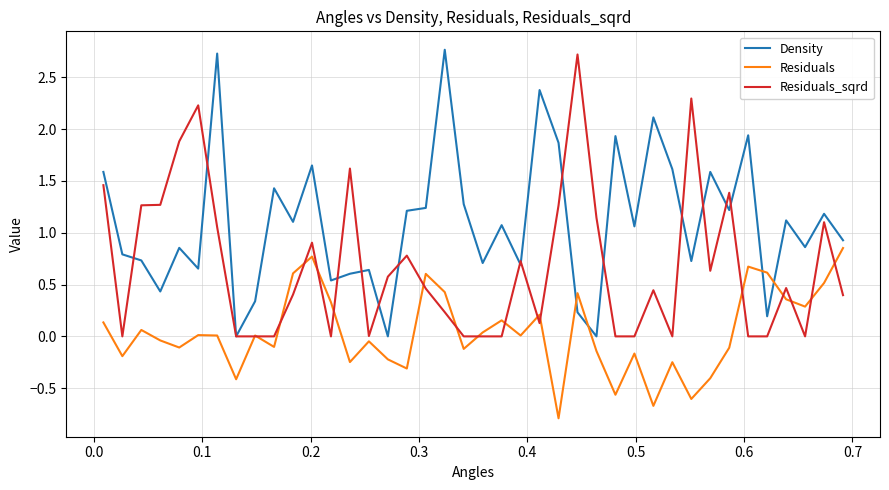

What is the maximum value for Density?

2.8